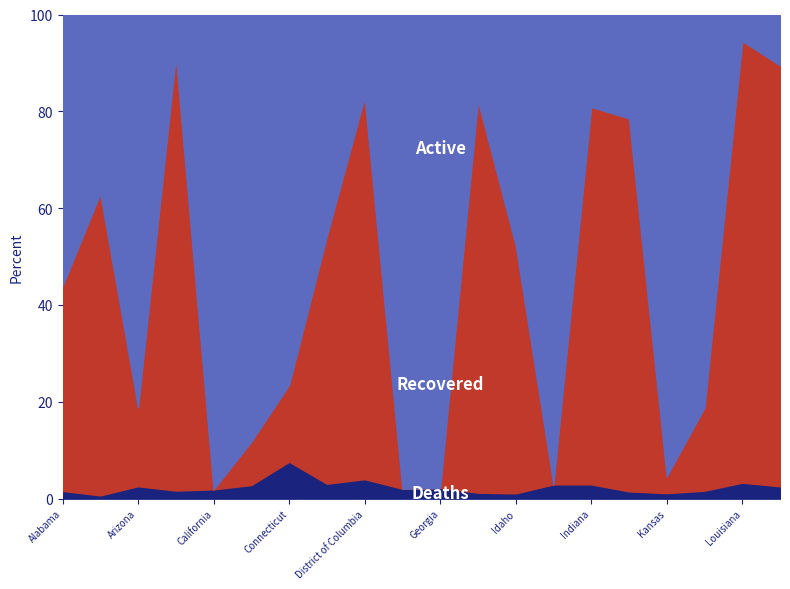

What is the total value across all series at Connecticut?

100.0